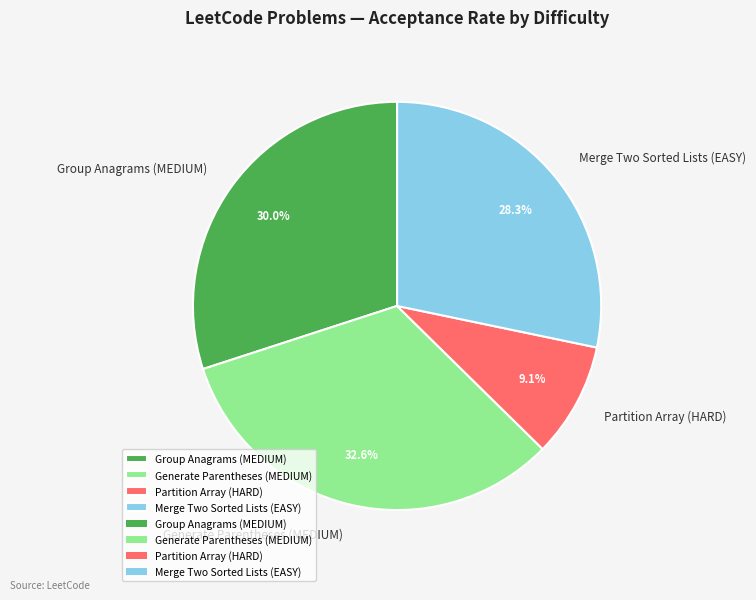

Rank the categories by value from highest to lowest.

Generate Parentheses (MEDIUM), Group Anagrams (MEDIUM), Merge Two Sorted Lists (EASY), Partition Array (HARD)